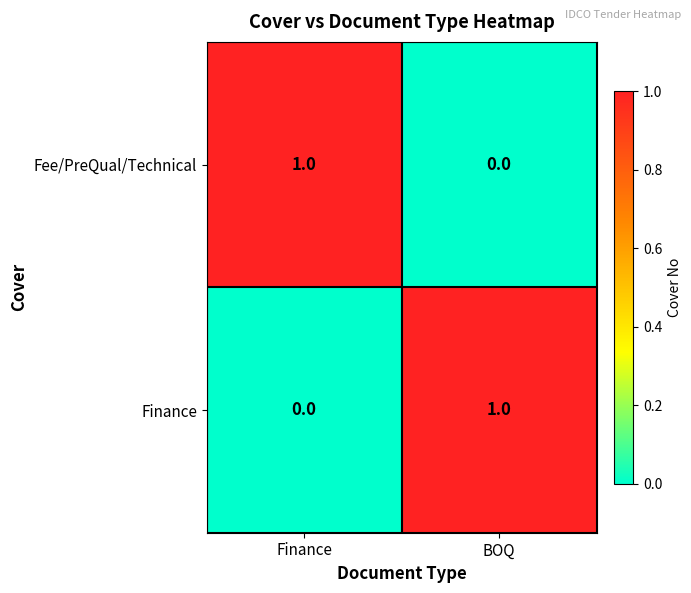

Is the value of Fee/PreQual/Technical at BOQ greater than the value of Finance at BOQ?

No